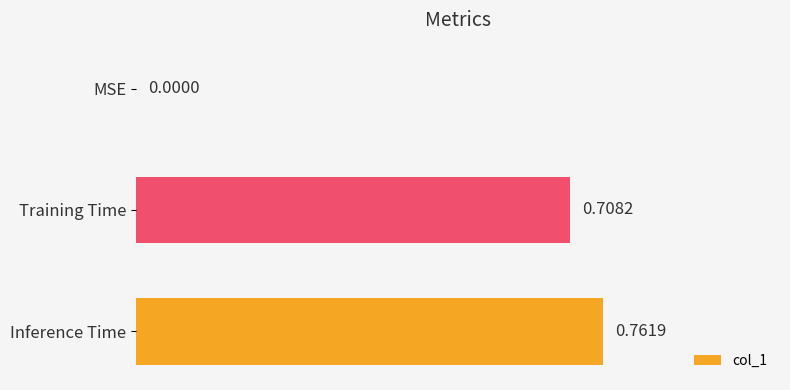

Are the bars horizontal?

Yes